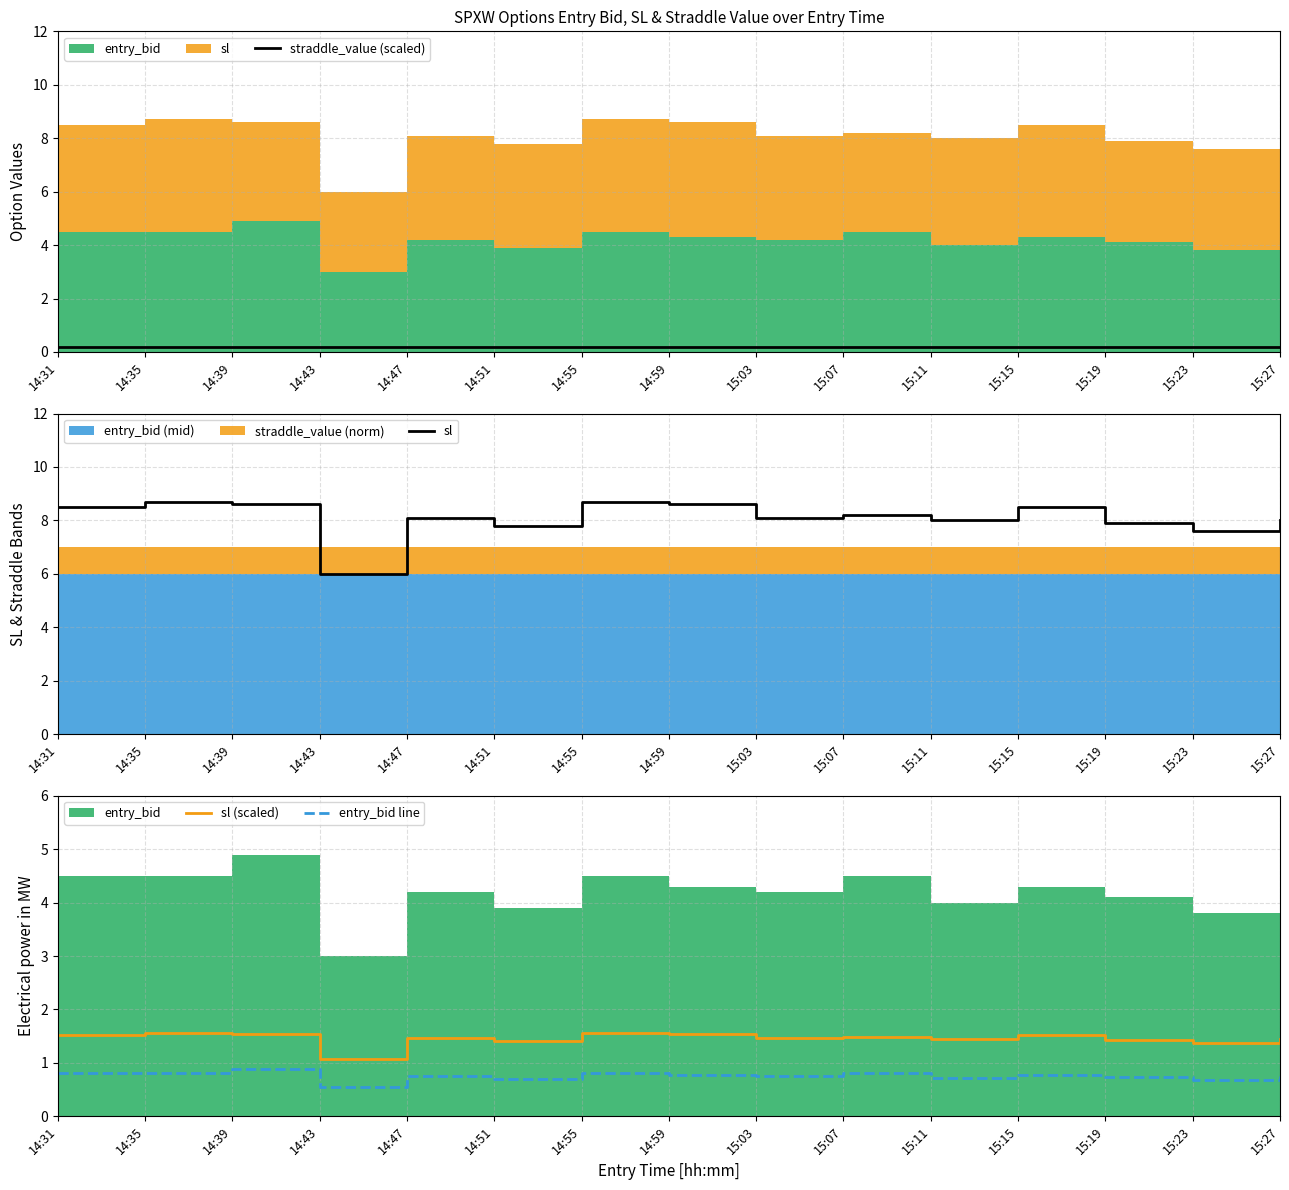

At which label is entry_bid line closest to 0?

14:43